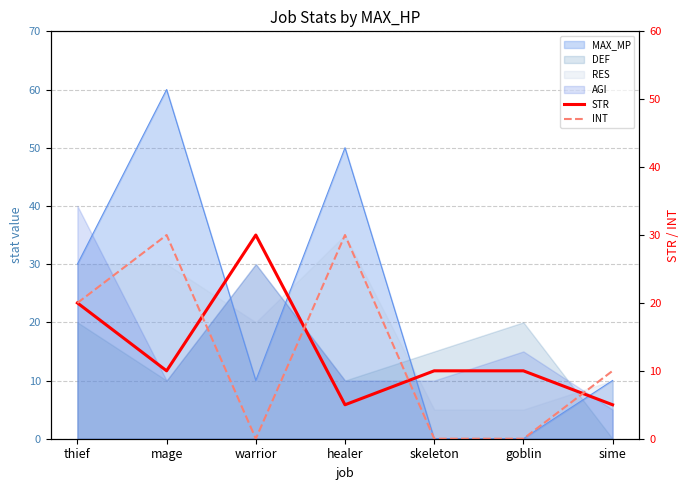

Reading left to right, list all the values displayed in this chart.

STR: 20	10	30	5	10	10	5
INT: 20	30	0	30	0	0	10